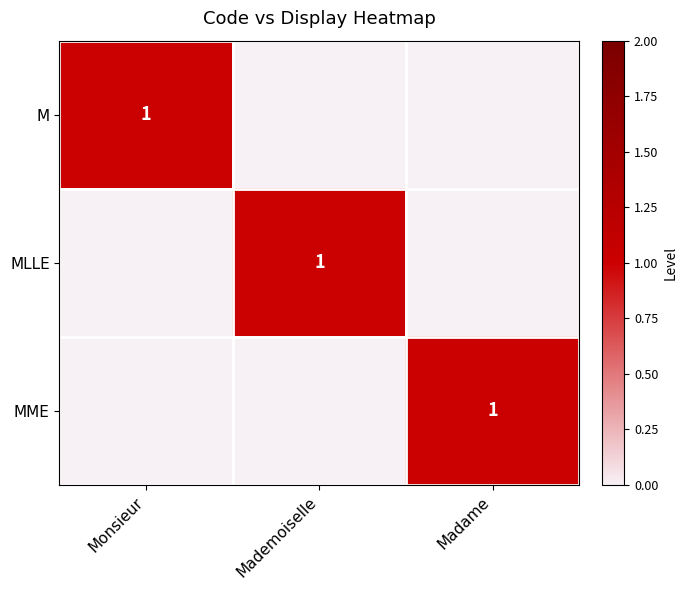

True or false: MLLE has a value of 1 at Mademoiselle.

True